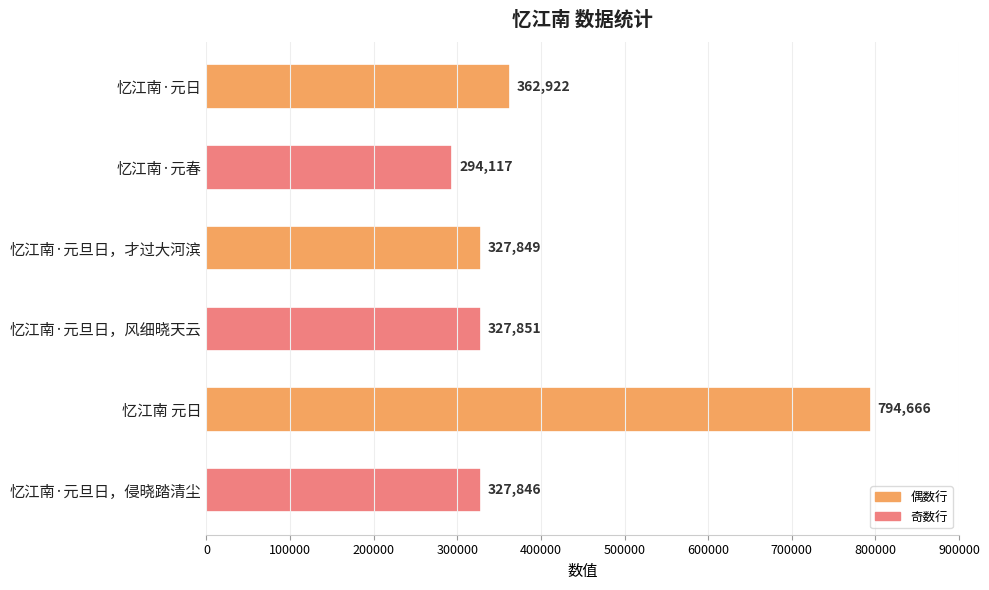

Reading top to bottom, list all the values displayed in this chart.

忆江南·元日=362922	忆江南·元春=294117	忆江南·元旦日，才过大河滨=327849	忆江南·元旦日，风细晓天云=327851	忆江南 元日=794666	忆江南·元旦日，侵晓踏清尘=327846